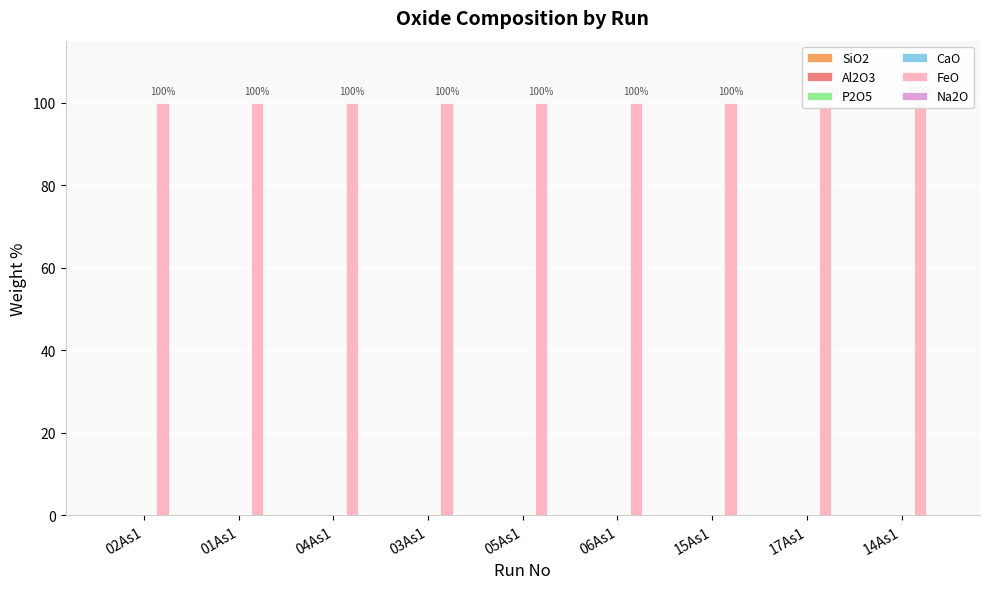

Is the value of Na2O at 03As1 greater than the value of SiO2 at 05As1?

No